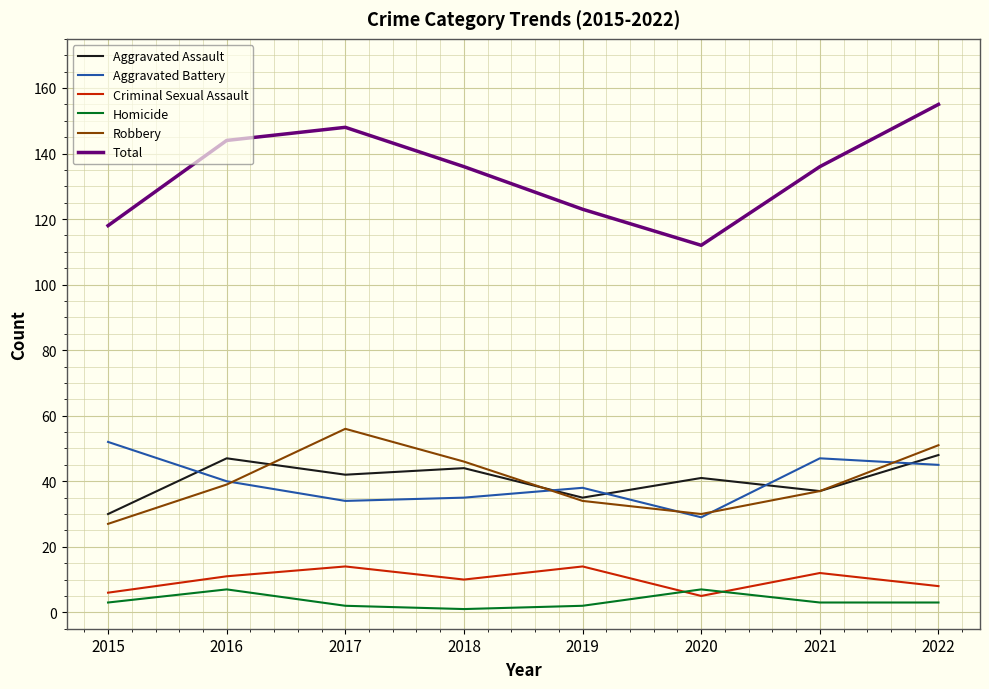

The value of Aggravated Battery at 2018 is 48. True or false?

False